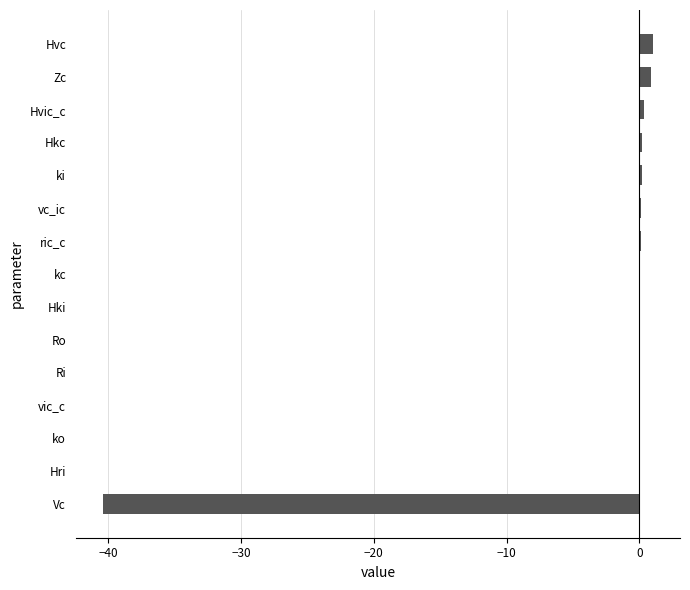

The chart shows a value of -40.4 at Vc. True or false?

True